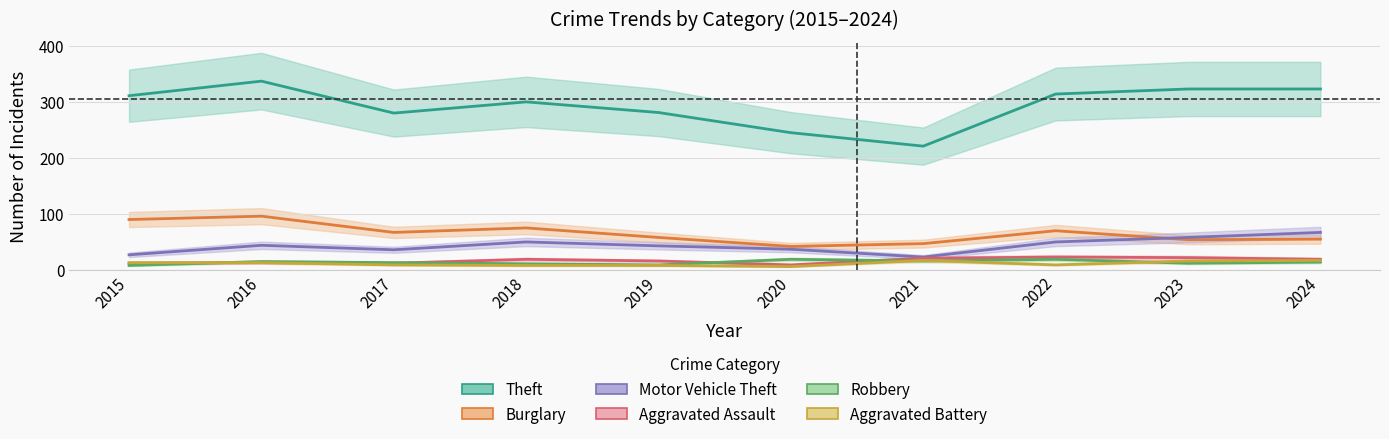

Between 2022 and 2018, which is larger?

2022